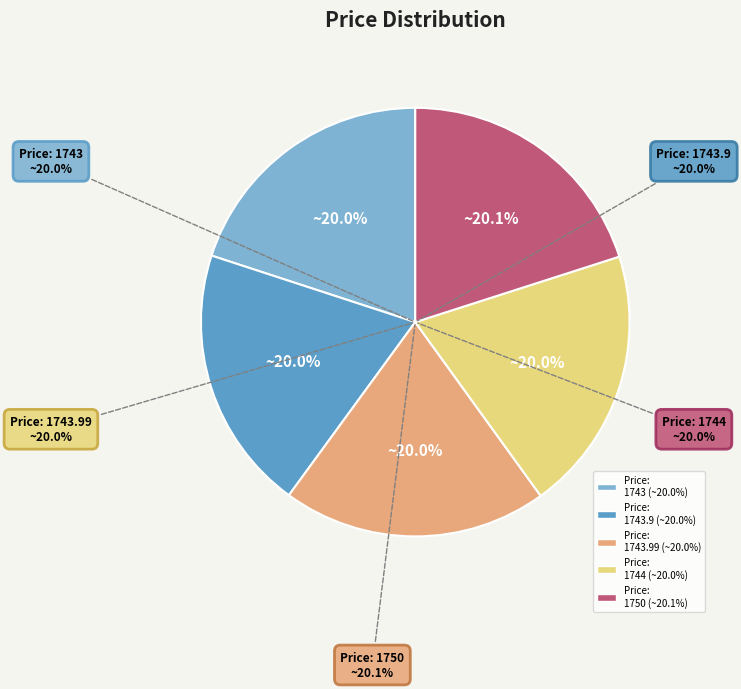

Does 2024-11-22T10:18:17.334368 account for over 50% of the chart?

No